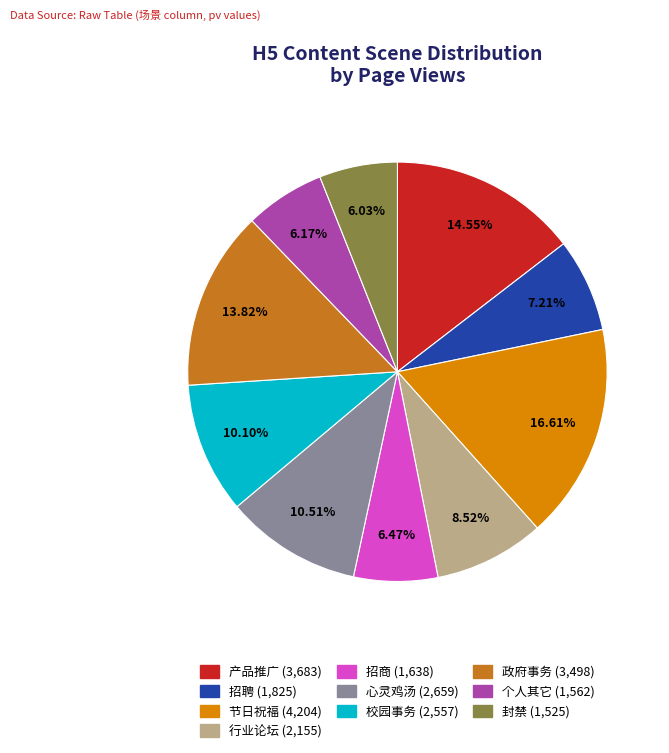

Is 个人其它 the majority of the pie?

No